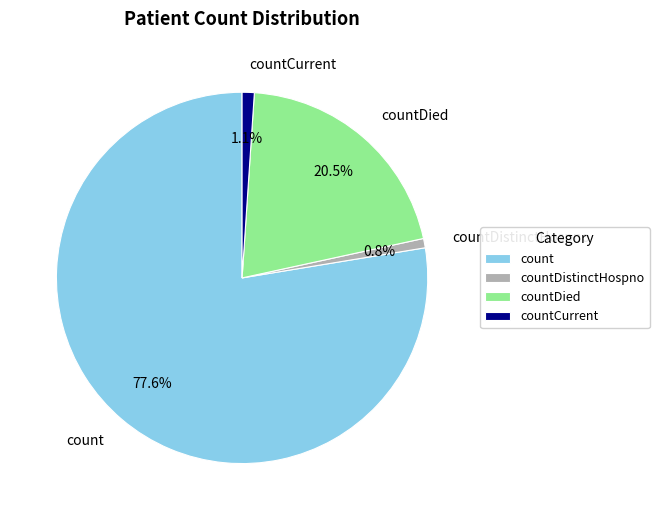

To the nearest percent, what is the average slice percentage?

25%